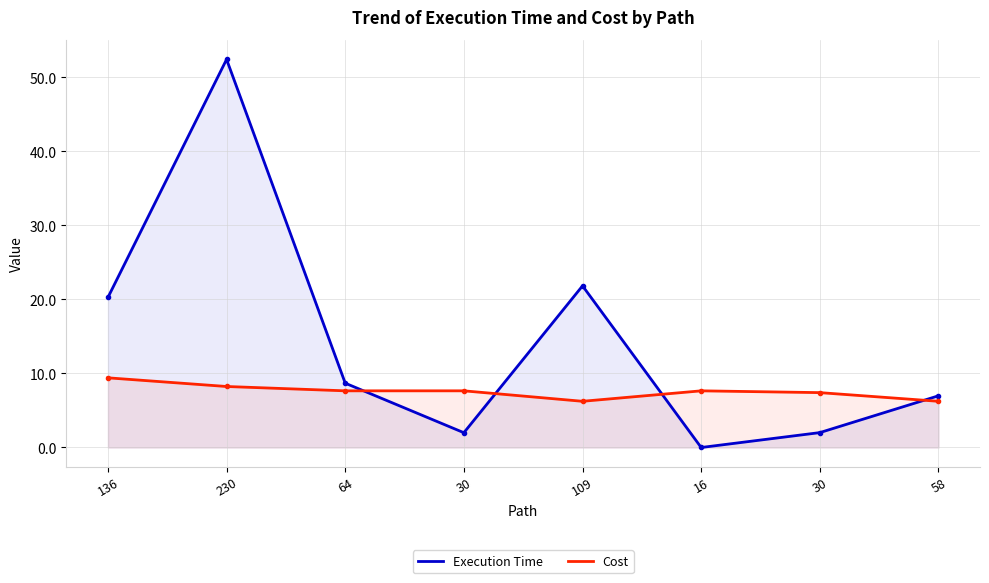

How many categories are shown in the chart?

8